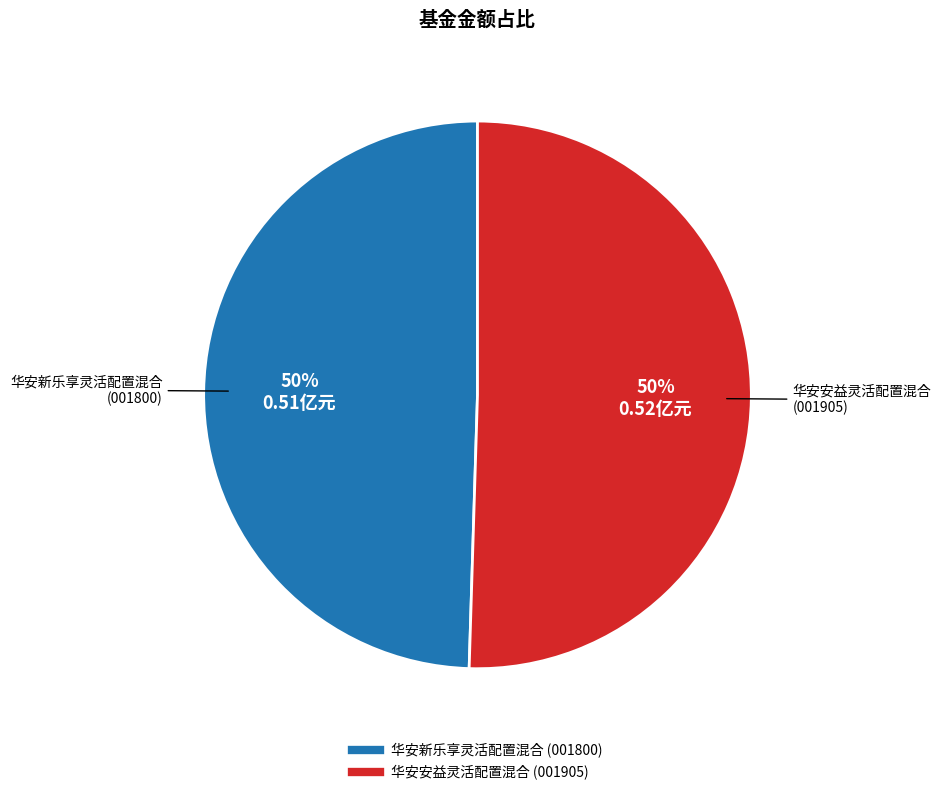

Count the number of slices in the pie.

2